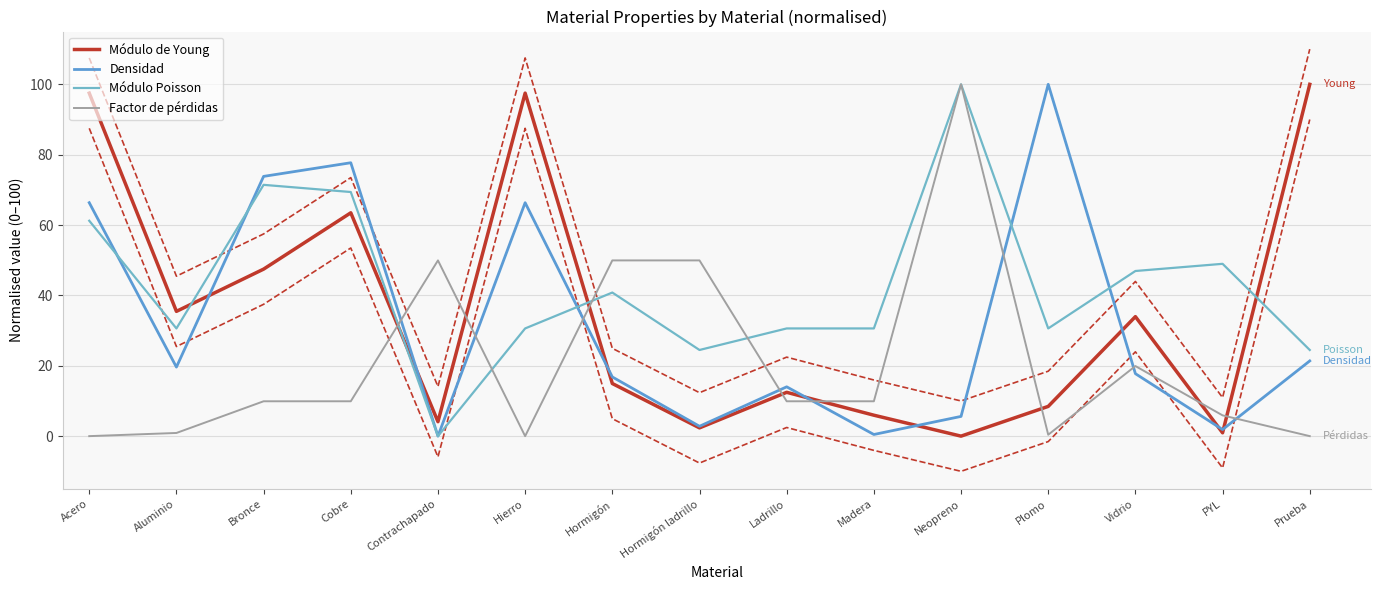

Which series has the largest total across all categories?

Módulo Poisson